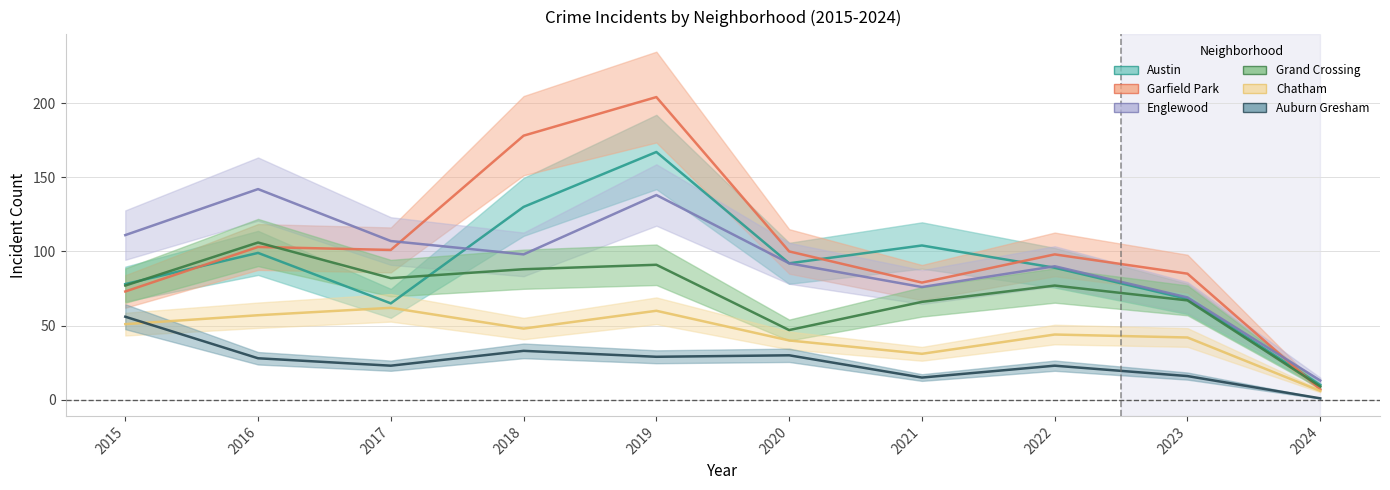

True or false: Grand Crossing has a value of 140 at 2019.

False